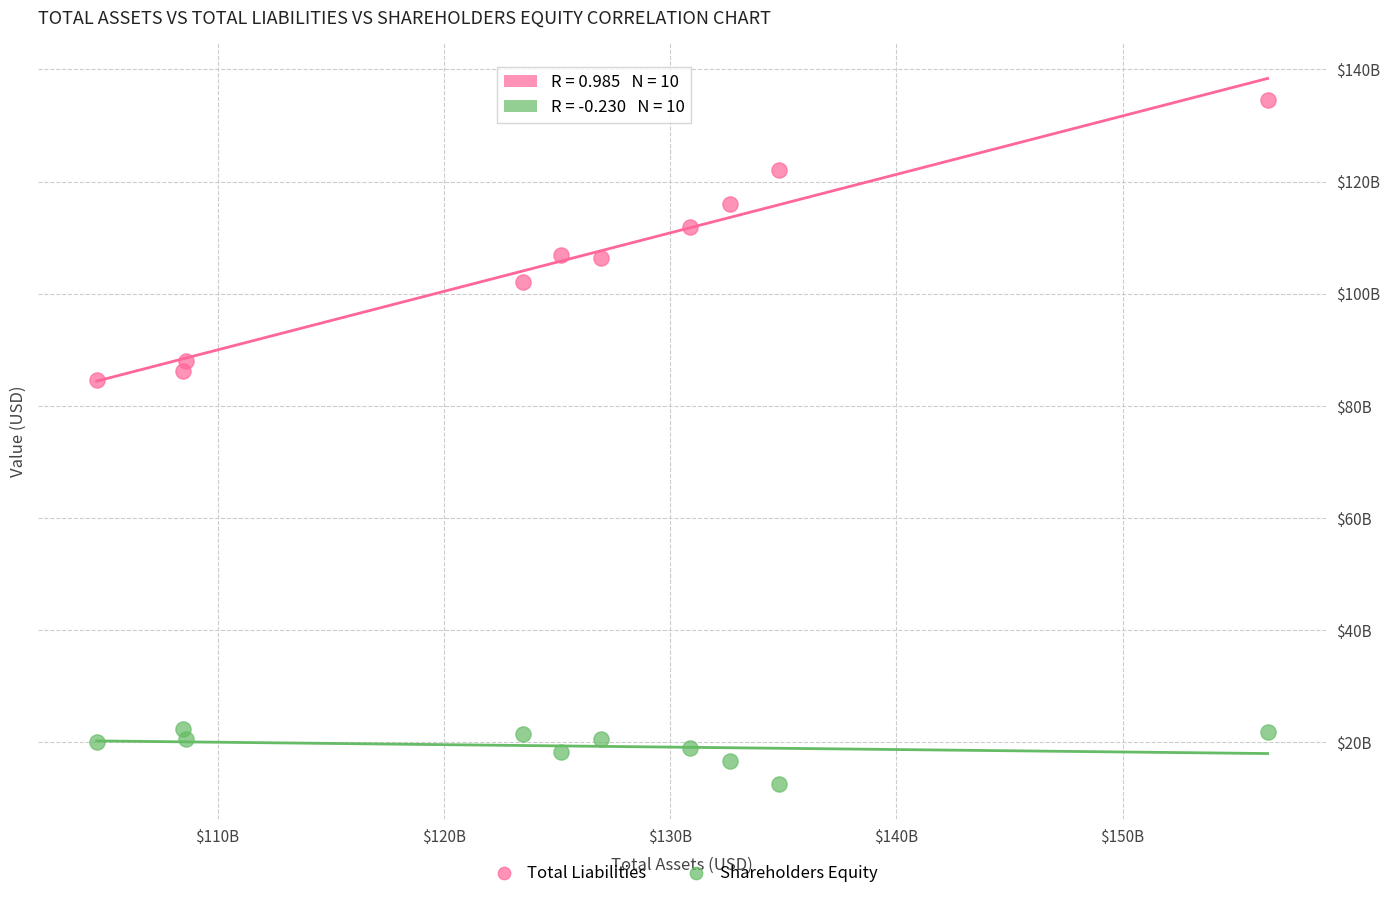

What are all the series names shown in the legend?

Total Liabilities, Shareholders Equity